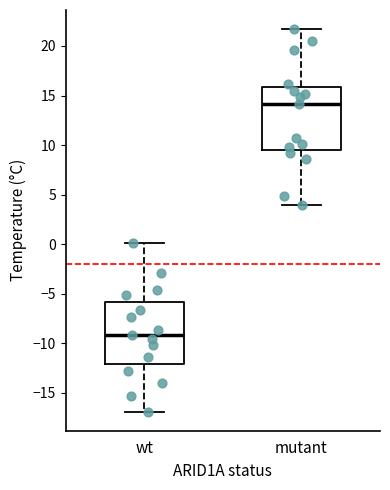

Reading left to right, transcribe this box plot: for each box, give where its median line is, the range the box spans, and where its two whiskers end, as read against the y-axis. The values are not printed on the chart, so give them approximately, as read against the axis.

wt: median -9.0, box -12.0 to -6.0, whiskers -17.0 to 0.0
mutant: median 14.0, box 9.5 to 16.0, whiskers 4.0 to 21.5